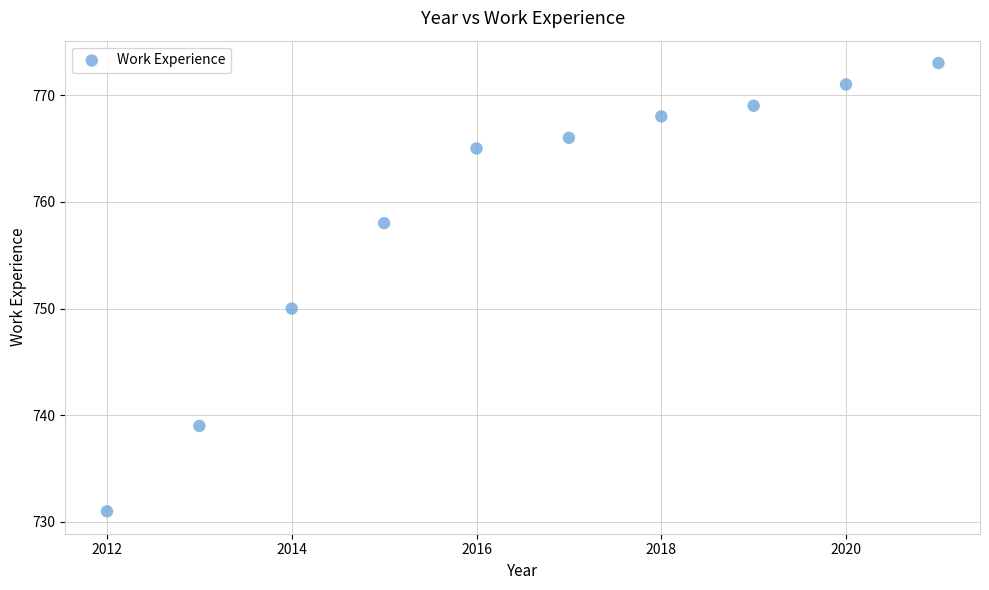

What Y value in the scatter plot is closest to 752?

750